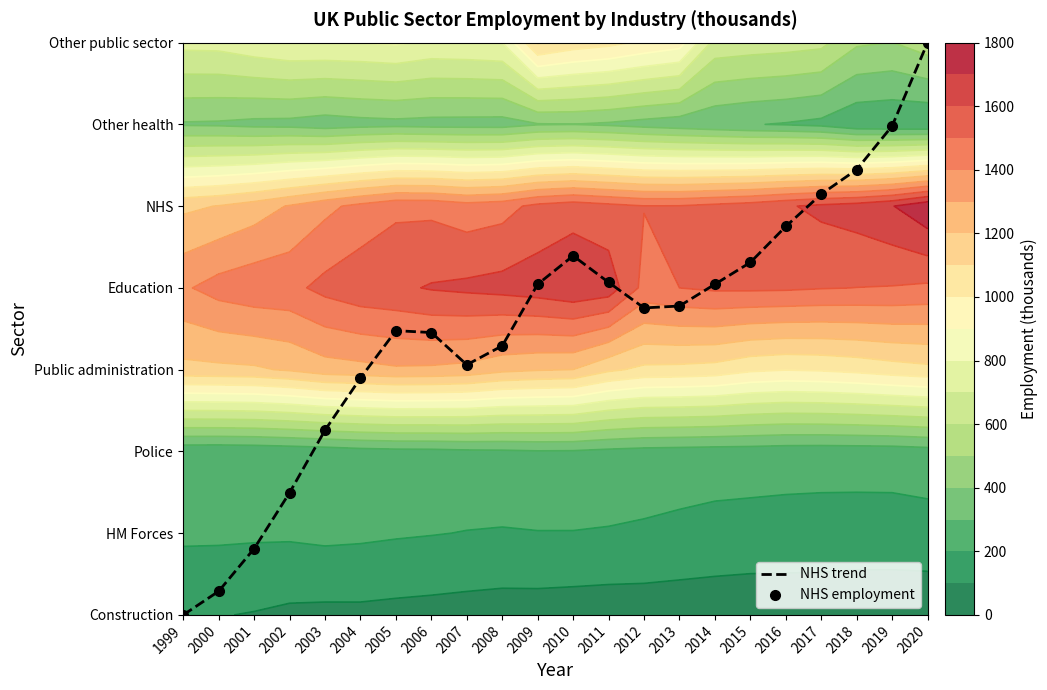

How many categories are shown in the chart?

22